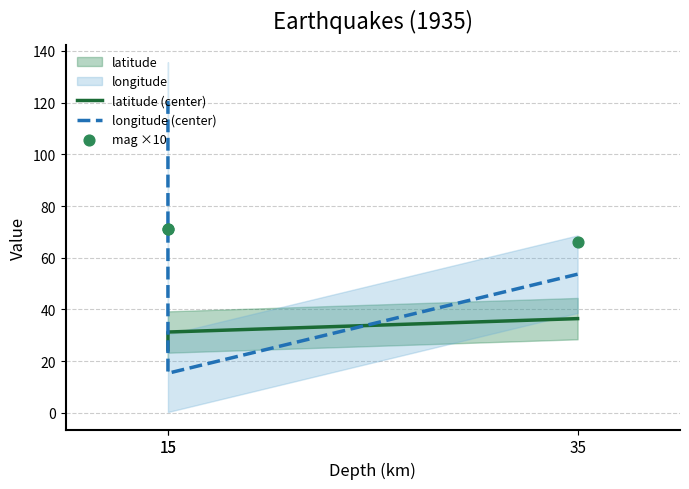

Which series has the largest total across all categories?

mag ×10